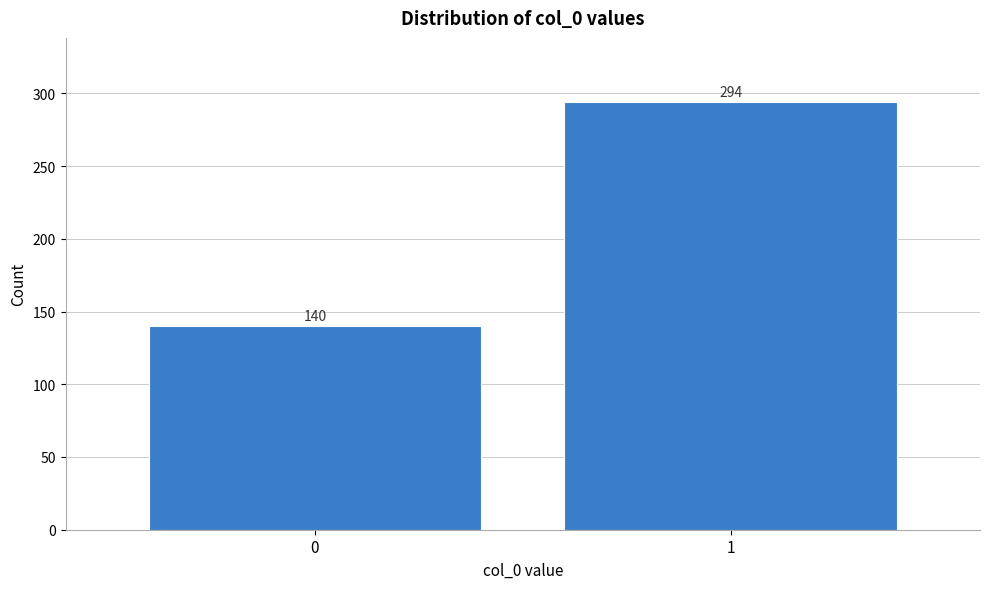

Reading left to right, extract all data points from this chart.

140	294